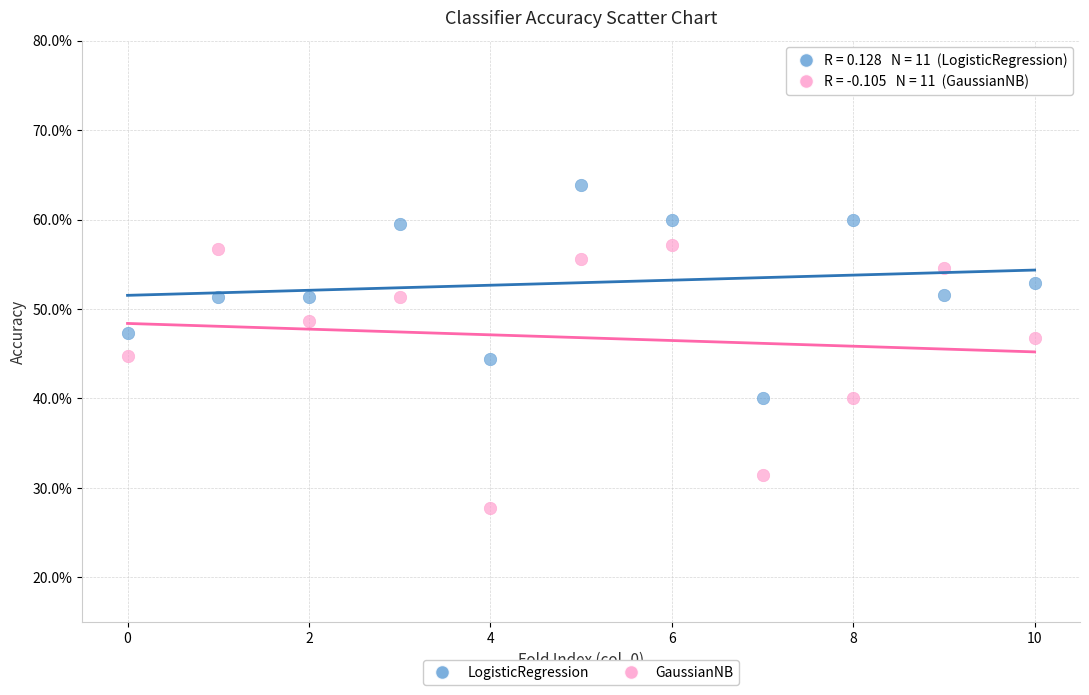

Which series has the largest Y range (max minus min)?

GaussianNB